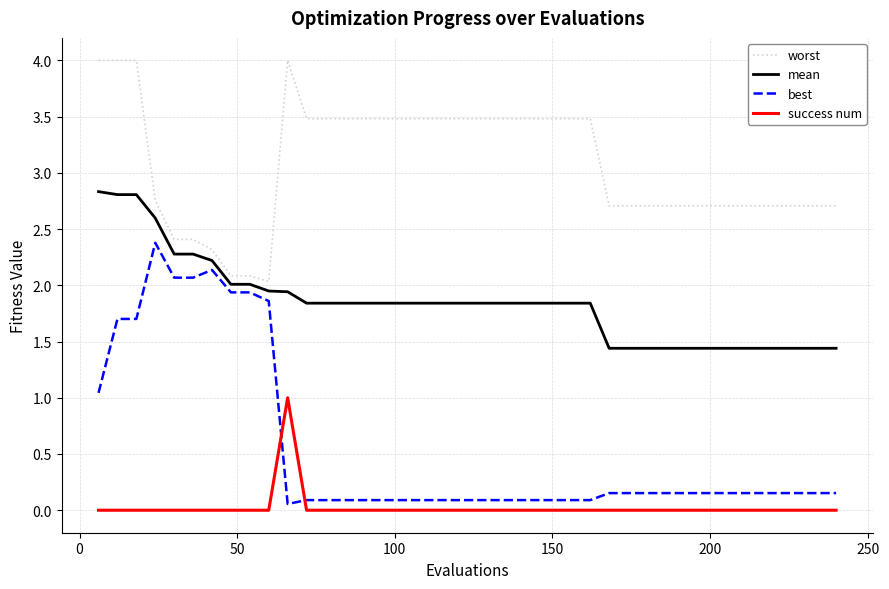

True or false: worst and success num intersect in this chart.

False